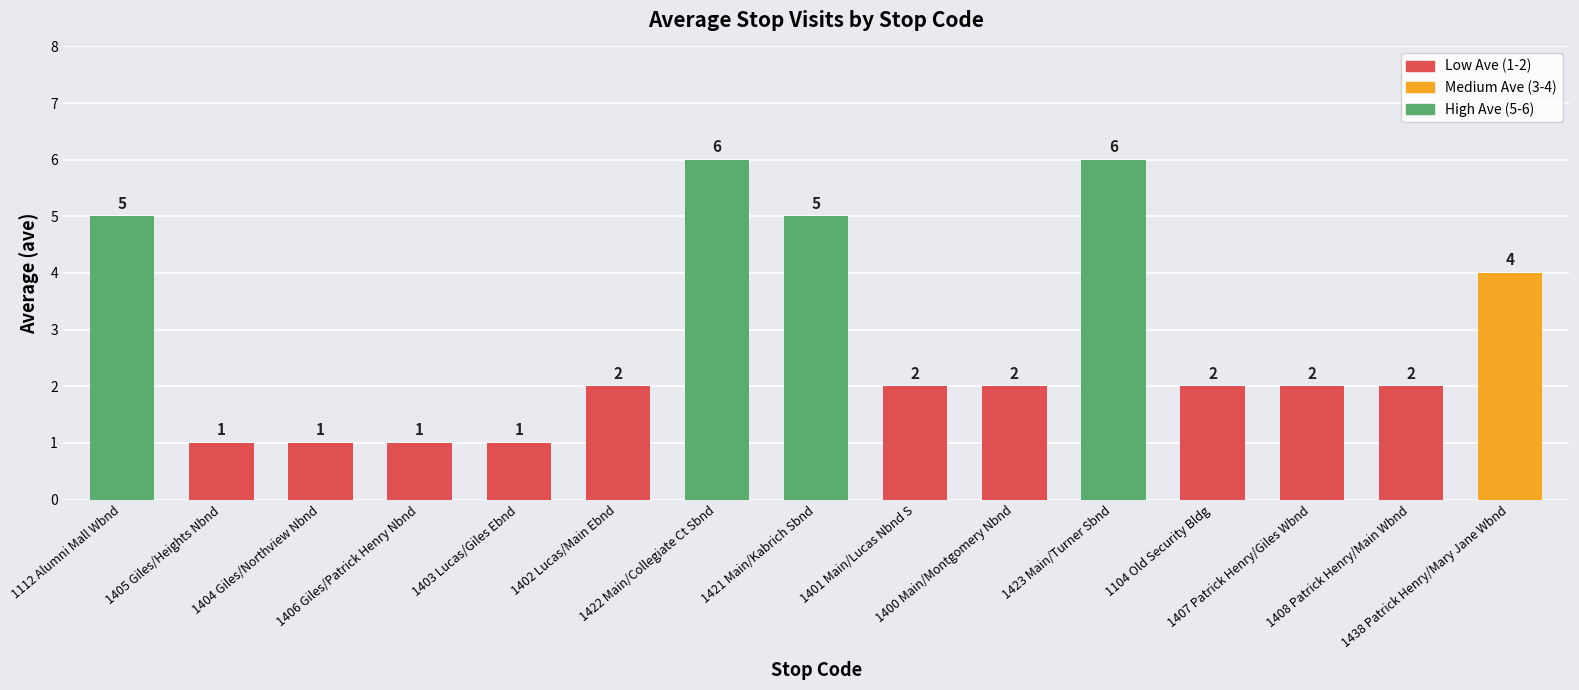

Approximately how many times larger is the value at 1438 Patrick Henry/Mary Jane Wbnd compared to 1112 Alumni Mall Wbnd?

0.8